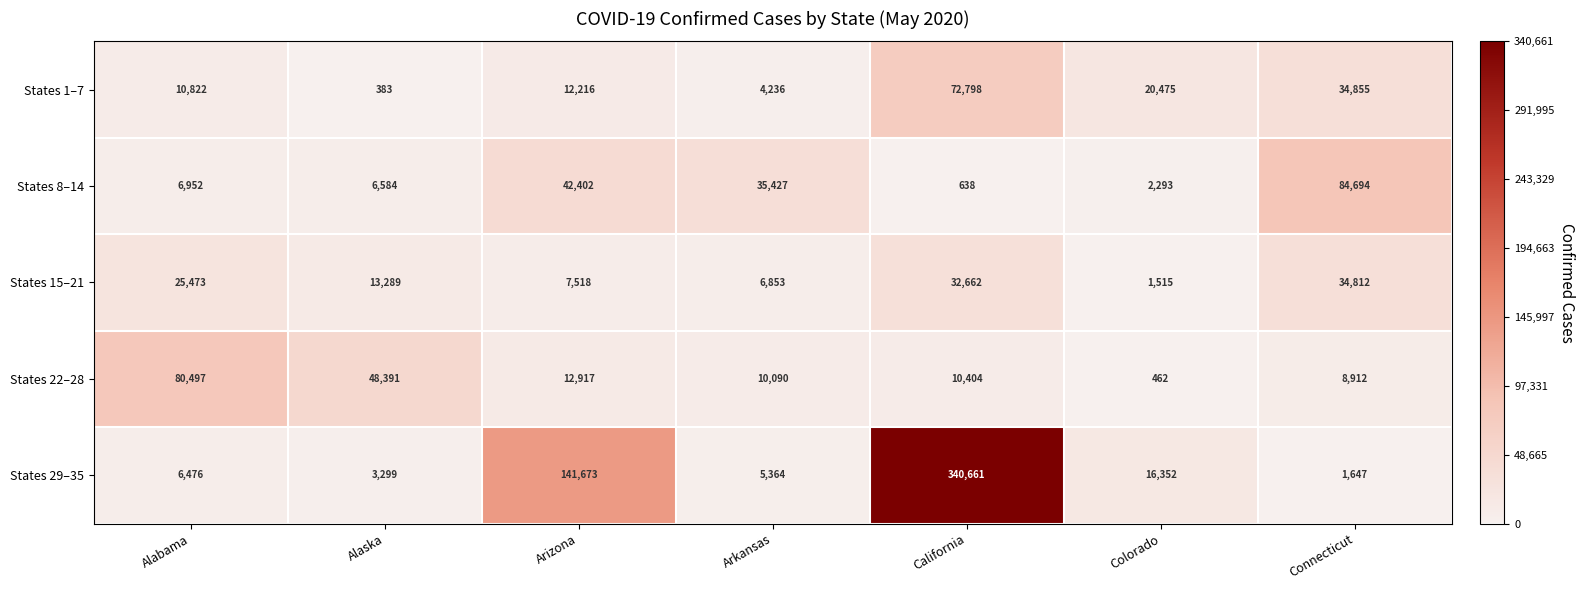

How many data points does each series have?

7